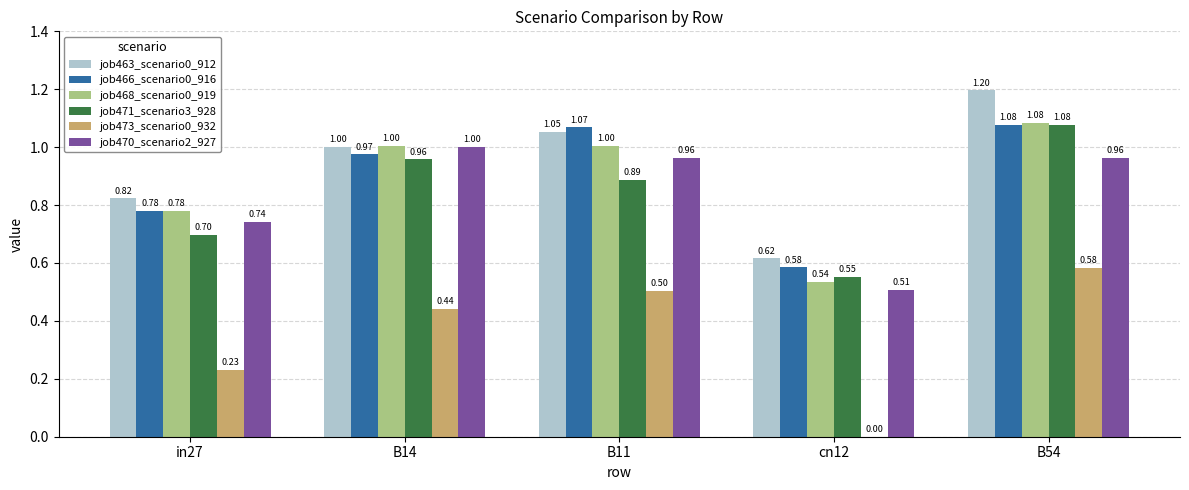

Which series has the largest total across all categories?

job463_scenario0_912